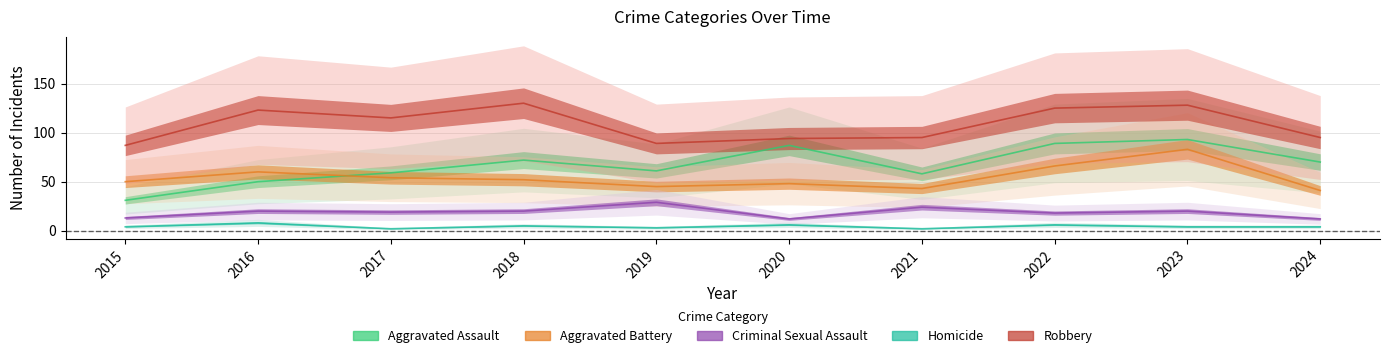

What is the difference between the highest and lowest values at 2015?

83